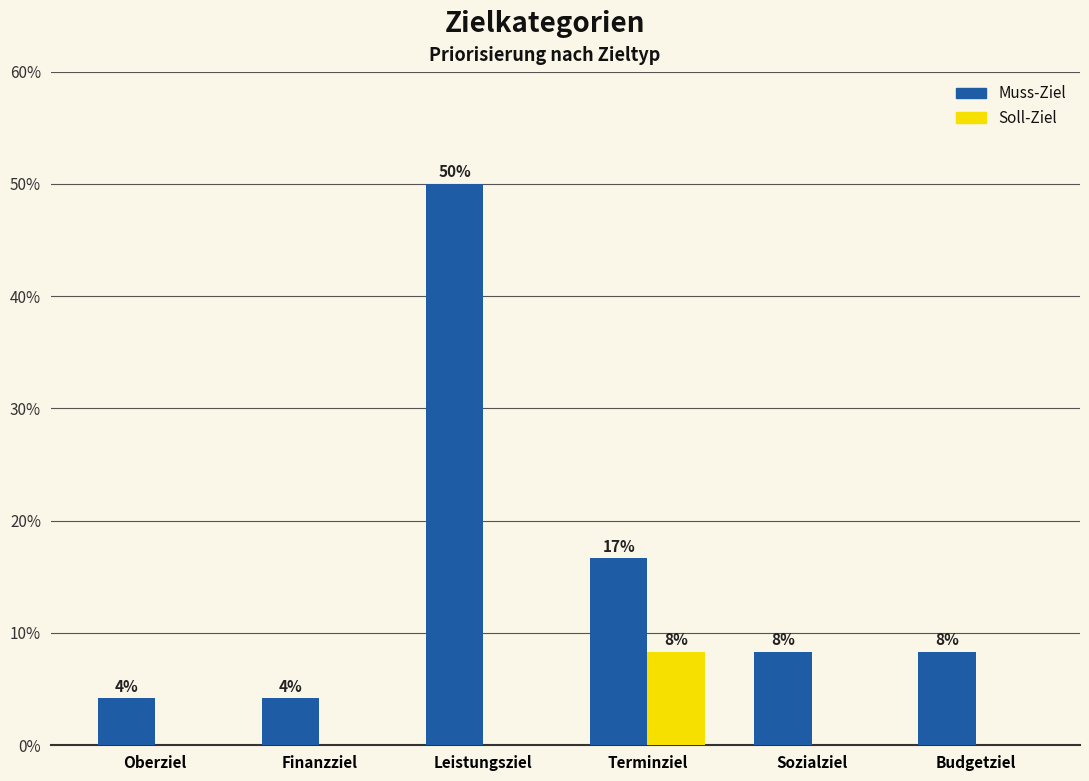

What is the highest value of the Muss-Ziel series?

50.0